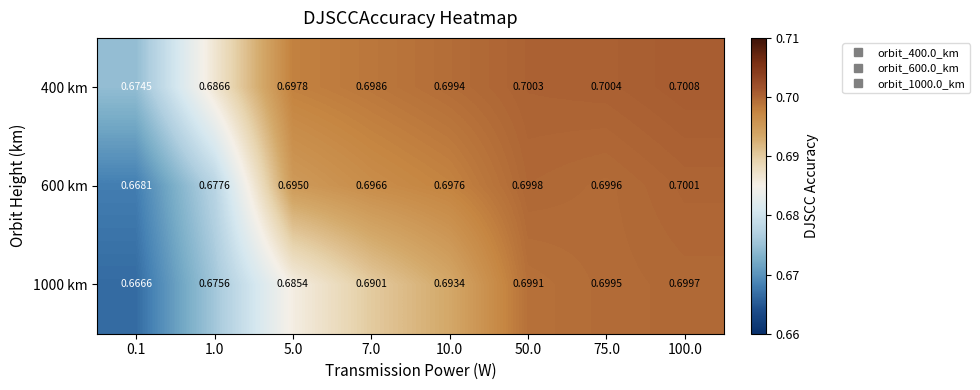

Is the value of 400 km at 5.0 greater than the value of 600 km at 5.0?

Yes